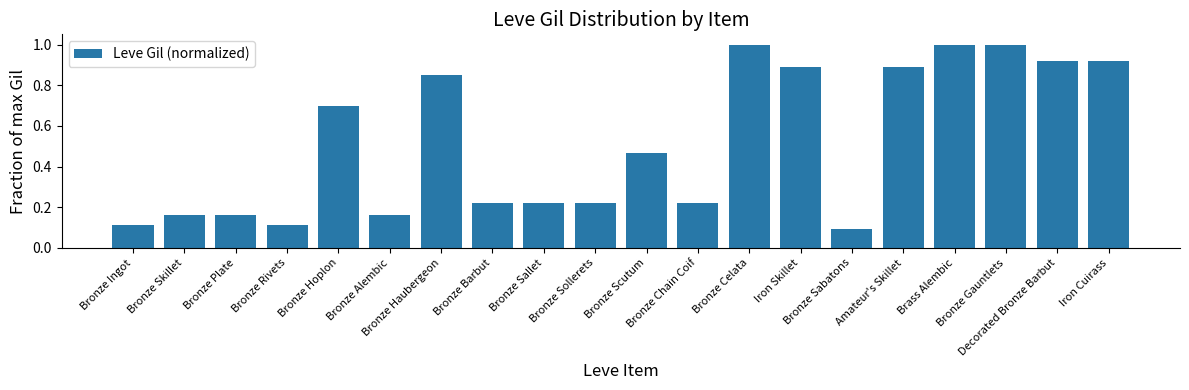

The chart shows a value of 0.3 at Bronze Alembic. True or false?

False